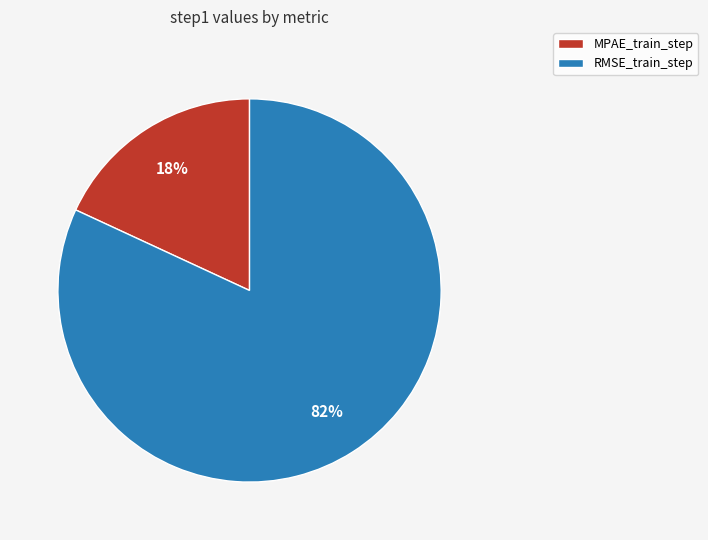

How many slices are in this pie chart?

2